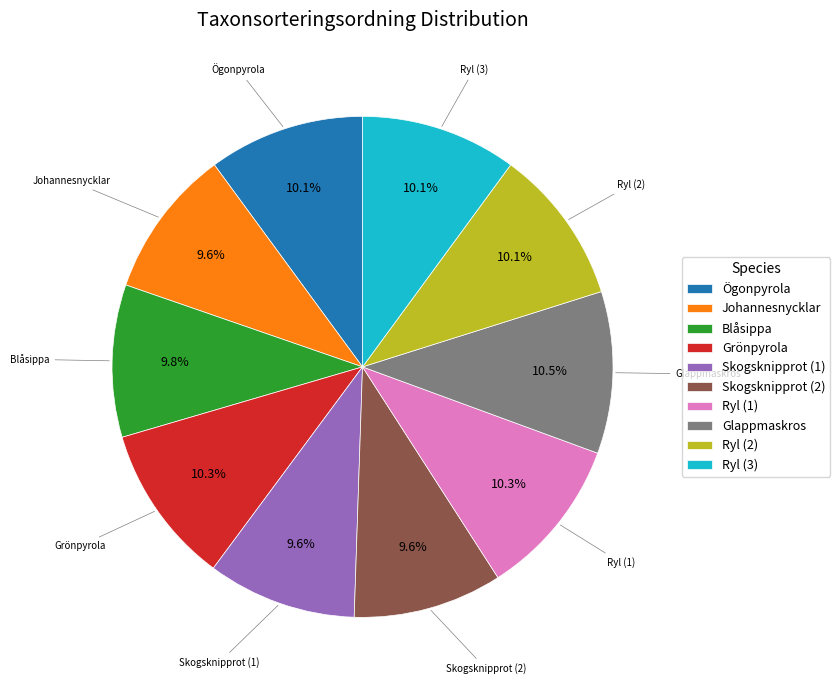

Combined, what portion of the pie is Johannesnycklar and Grönpyrola?

19.9%